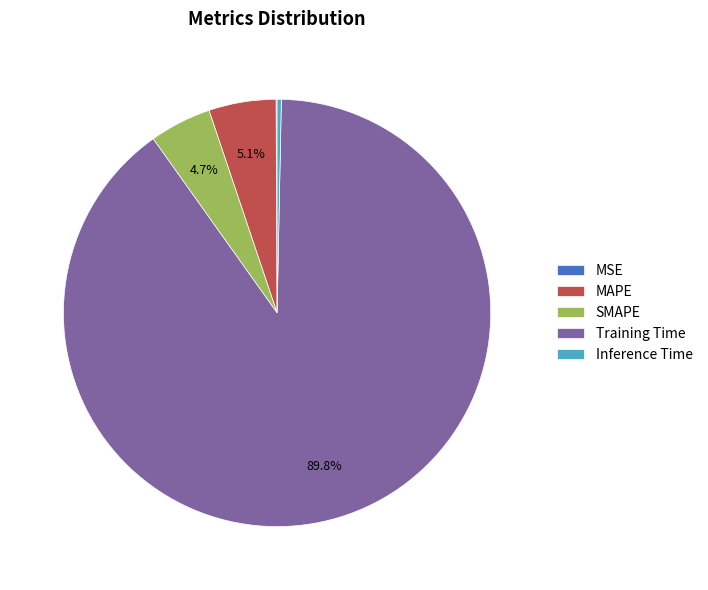

What is the majority slice?

Training Time